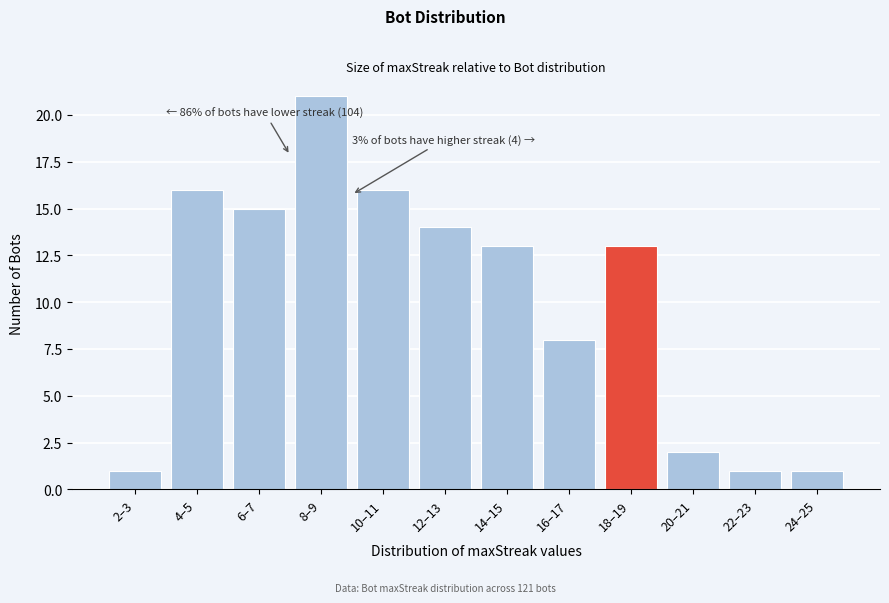

Reading left to right, what are all the values shown in this chart?

1	16	15	21	16	14	13	8	13	2	1	1